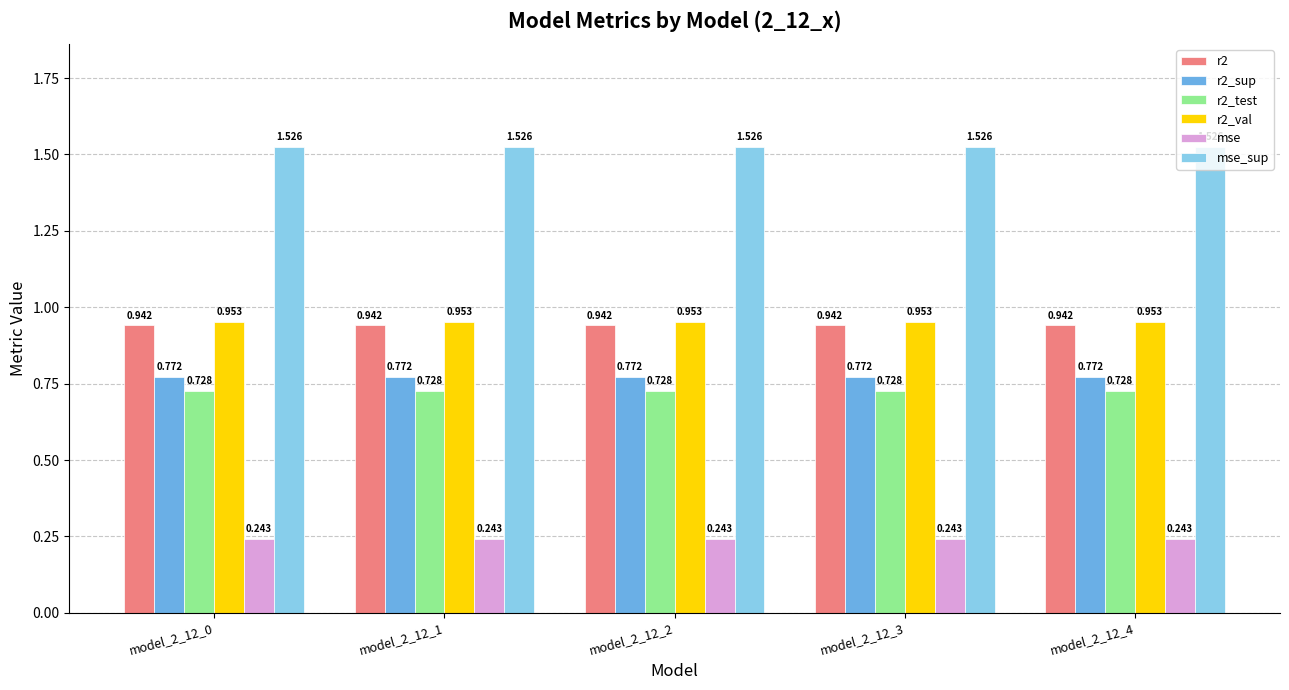

Is the value of r2_val at model_2_12_4 greater than the value of r2_sup at model_2_12_1?

Yes